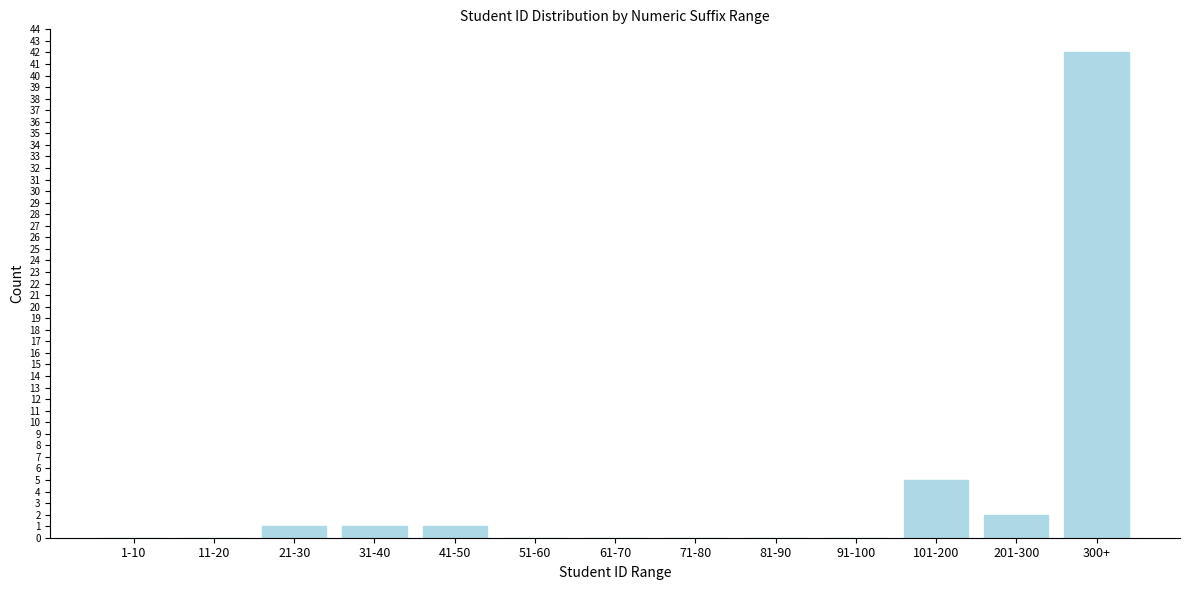

Reading left to right, what are all the values shown in this chart?

1-10=0	11-20=0	21-30=1	31-40=1	41-50=1	51-60=0	61-70=0	71-80=0	81-90=0	91-100=0	101-200=5	201-300=2	300+=42